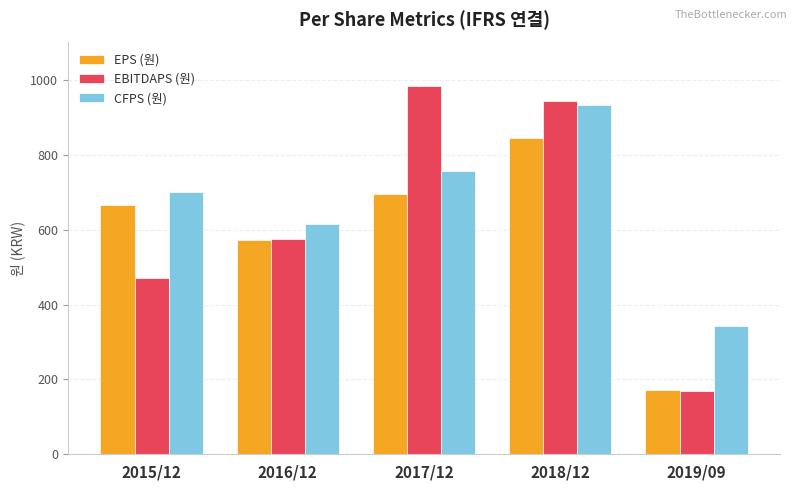

What is the total value across all series at 2015/12?

1837